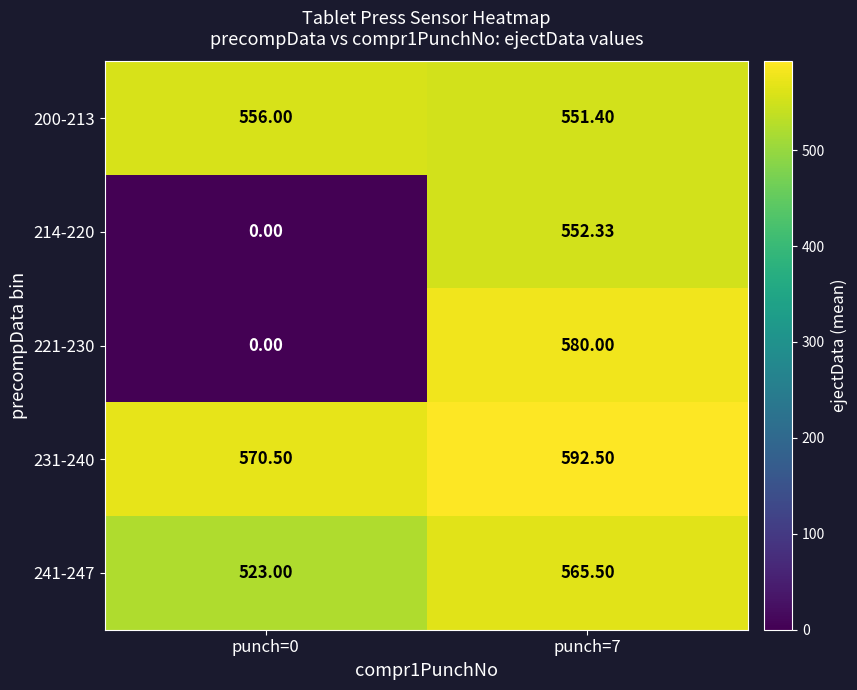

Is the value of 241-247 at punch=7 greater than the value of 231-240 at punch=7?

No